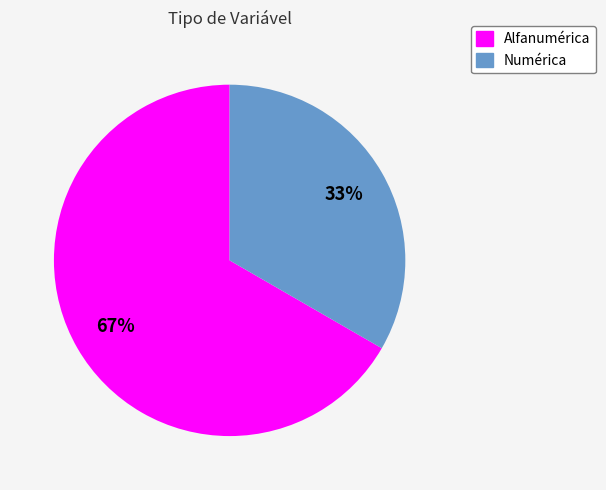

Which category has the smallest portion of the pie?

Numérica